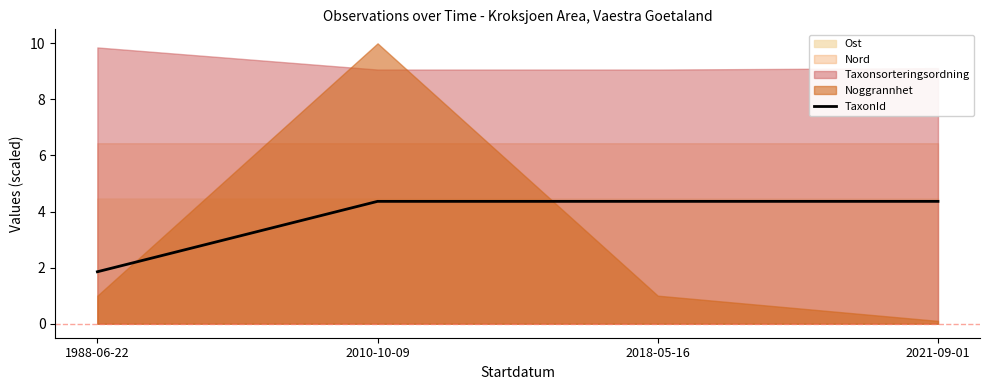

What is the label of the 3rd point from the left?

2018-05-16